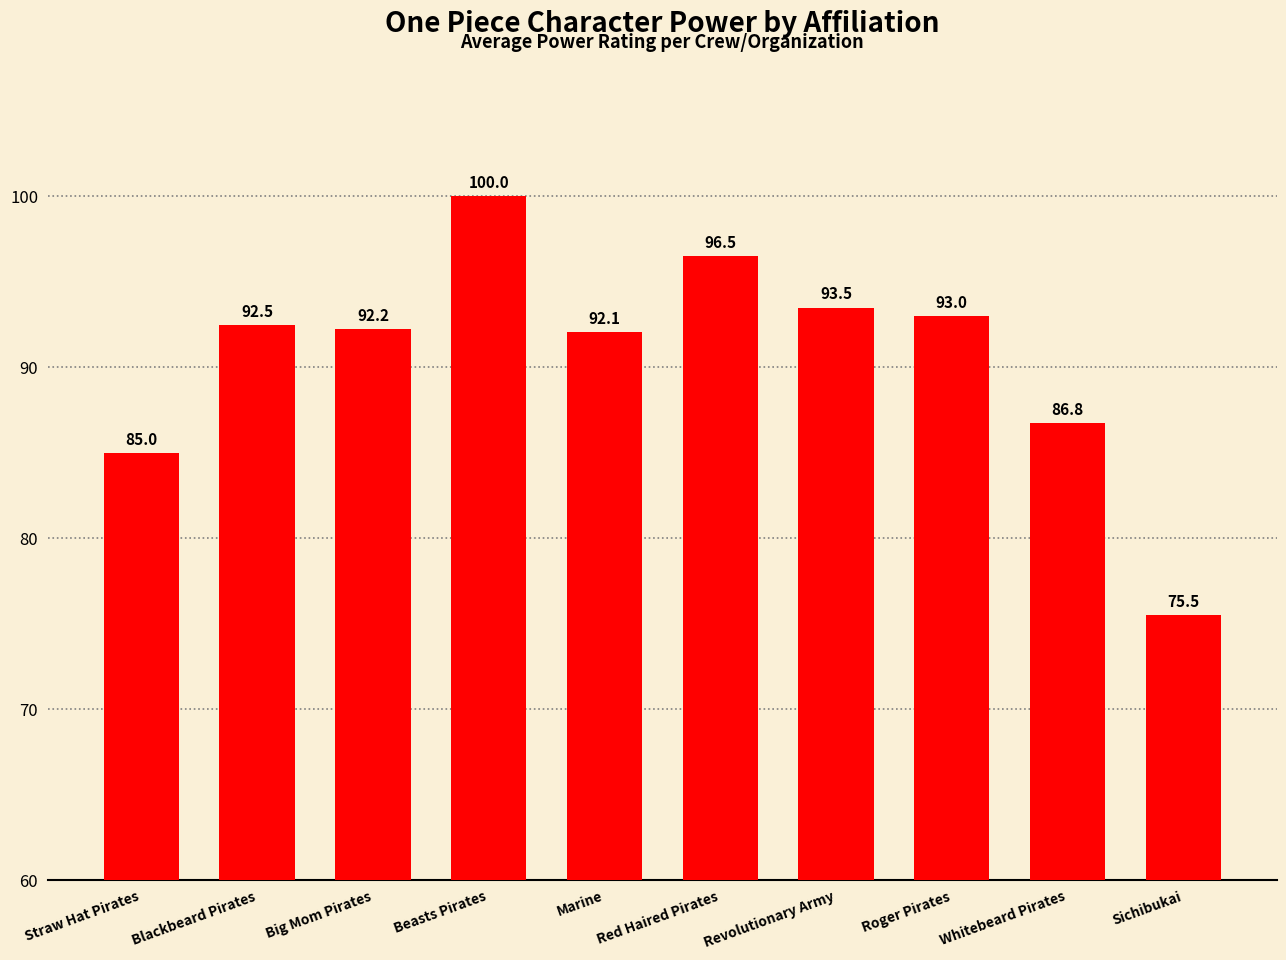

What is the label of the 10th bar from the right?

Straw Hat Pirates